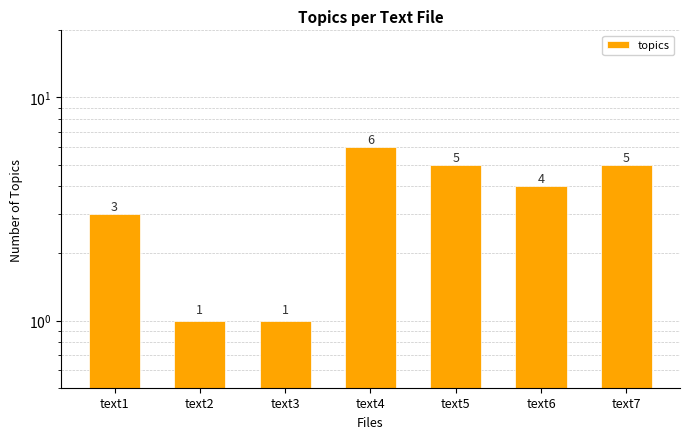

List the labels in order of value, smallest first.

text2, text3, text1, text6, text5, text7, text4